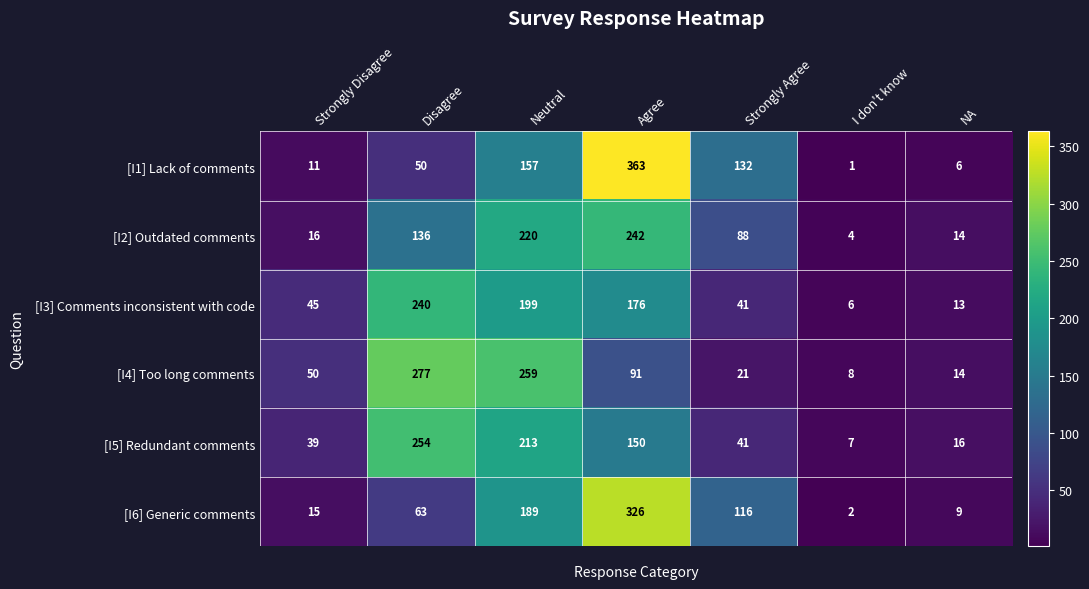

True or false: [I2] Outdated comments has a value of 16 at Strongly Disagree.

True